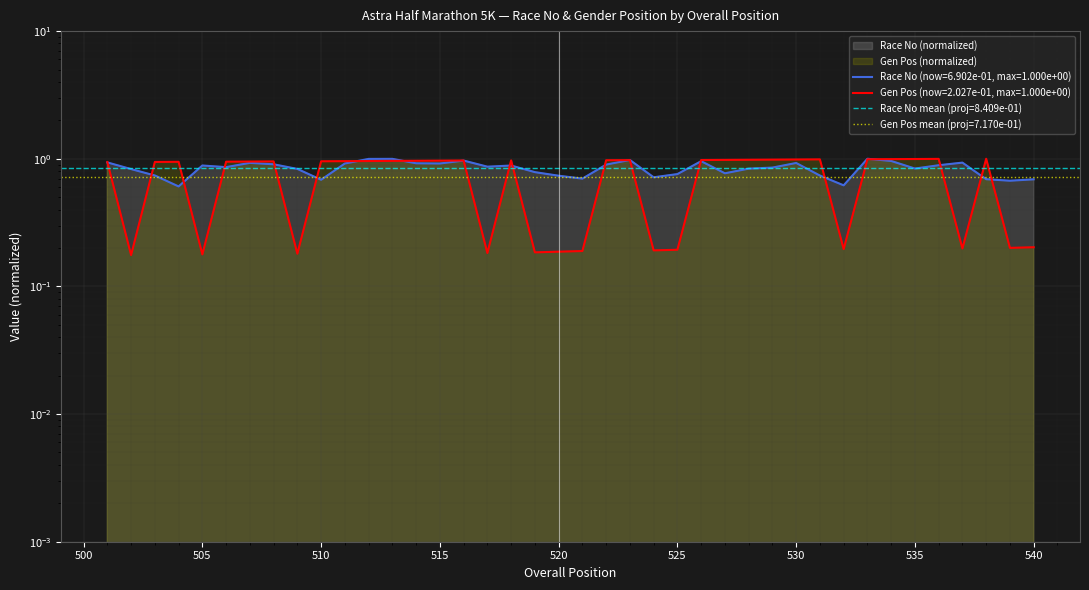

Rank the categories by Race No value from highest to lowest.

533, 513, 512, 523, 516, 534, 526, 501, 537, 507, 530, 514, 511, 515, 508, 522, 536, 505, 518, 517, 506, 529, 535, 528, 509, 502, 519, 527, 525, 503, 531, 520, 524, 521, 538, 540, 510, 539, 532, 504